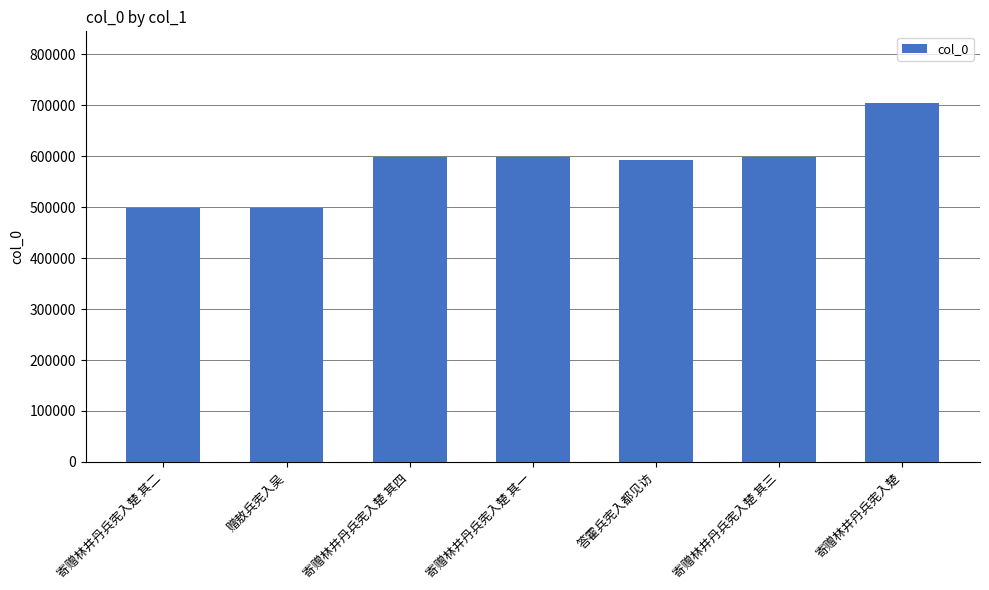

What value does the data have at 寄赠林井丹兵宪入楚 其二?

499045